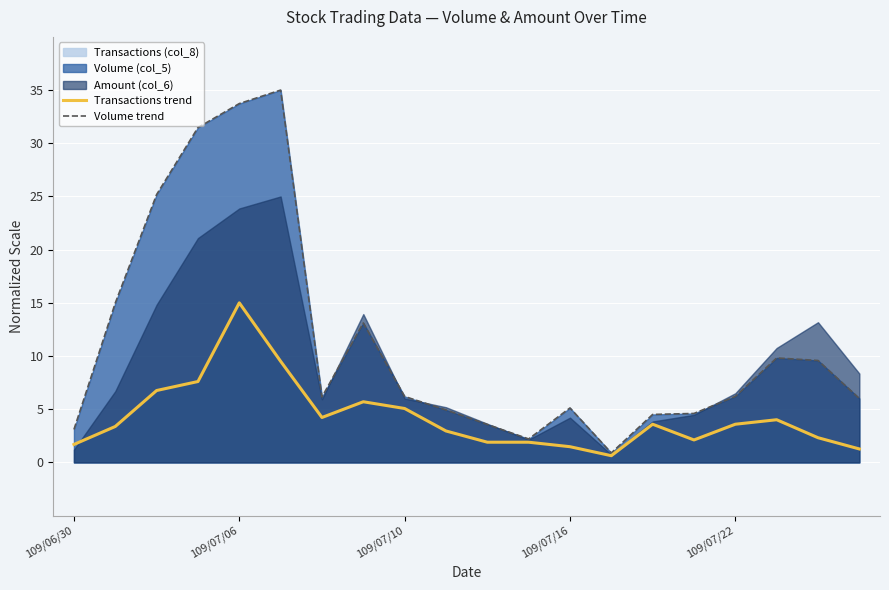

List the series in order of their overall mean, lowest first.

Transactions trend, Volume trend